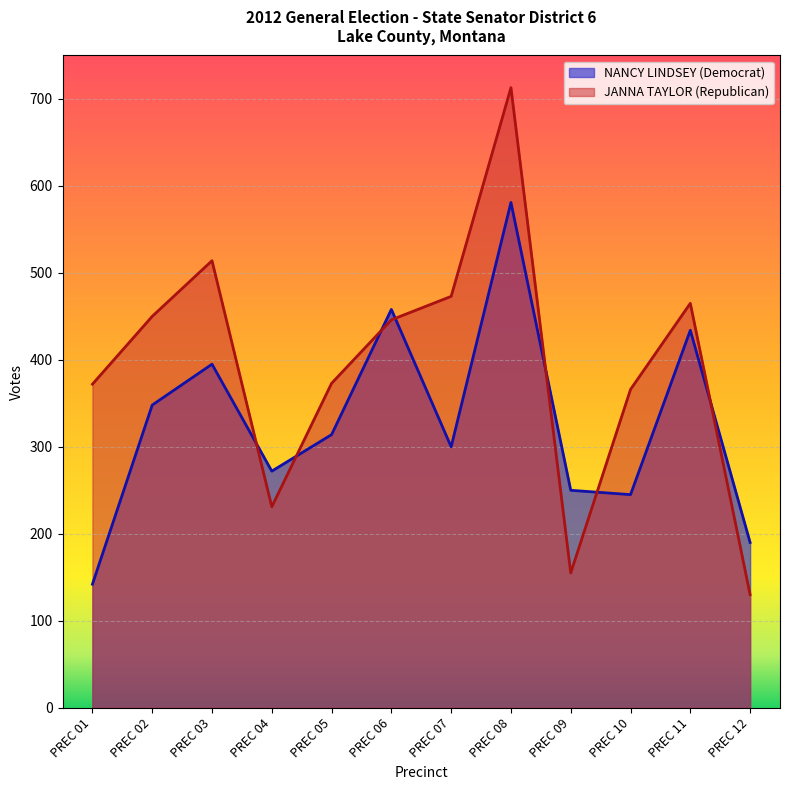

How many interior local peaks does the JANNA TAYLOR (Republican) series have?

3